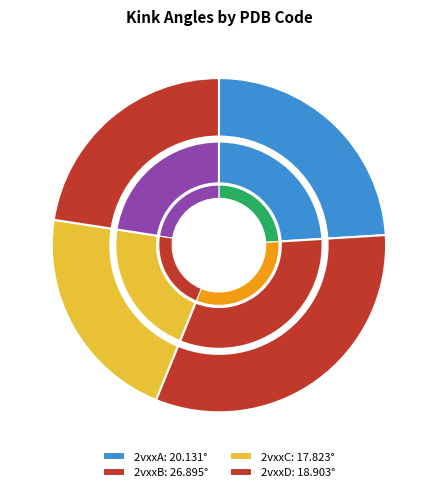

Is it true that 2vxxB is 32% of the pie?

True